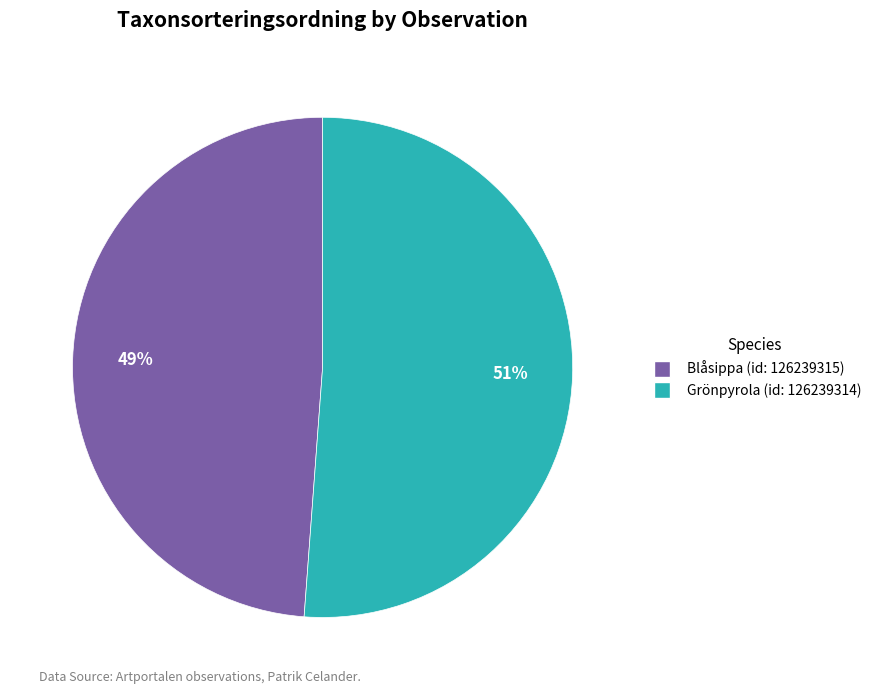

To the nearest percent, what percentage of the pie is Grönpyrola (id: 126239314)?

51%